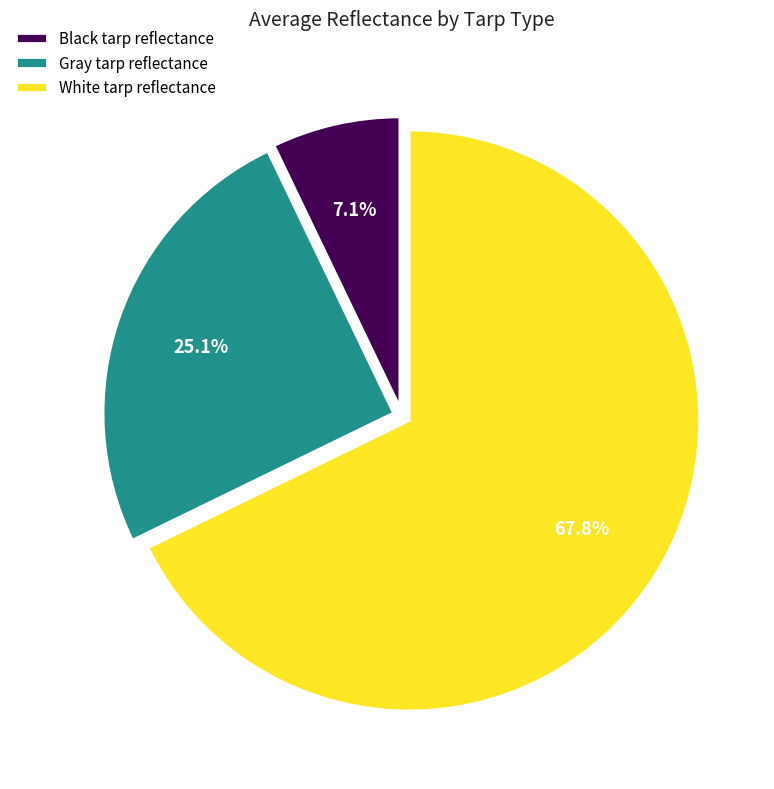

Do Black tarp reflectance and Gray tarp reflectance together represent more than half of the pie?

No